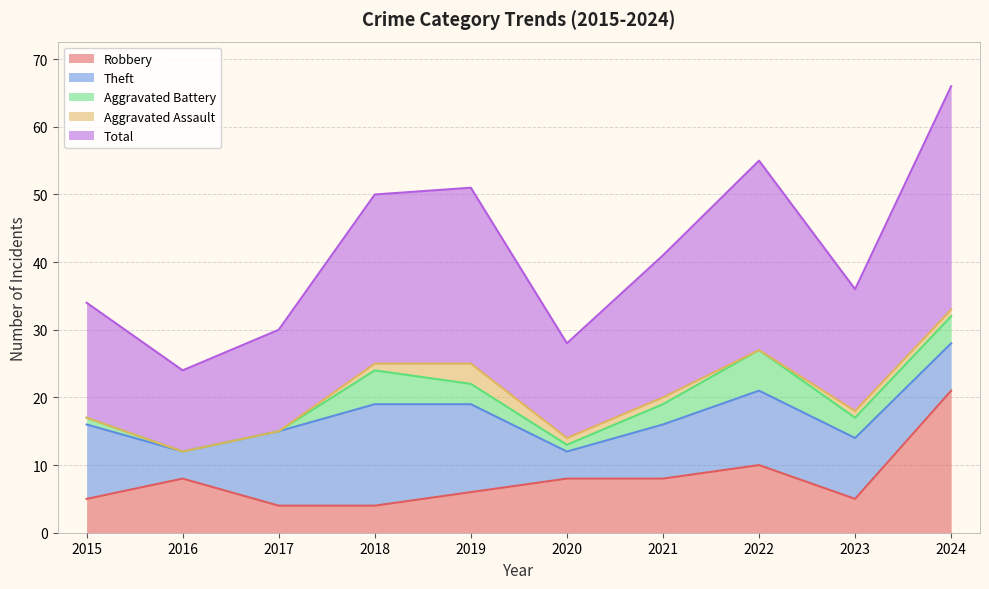

How many Aggravated Assault values are between 0 and 1?

9